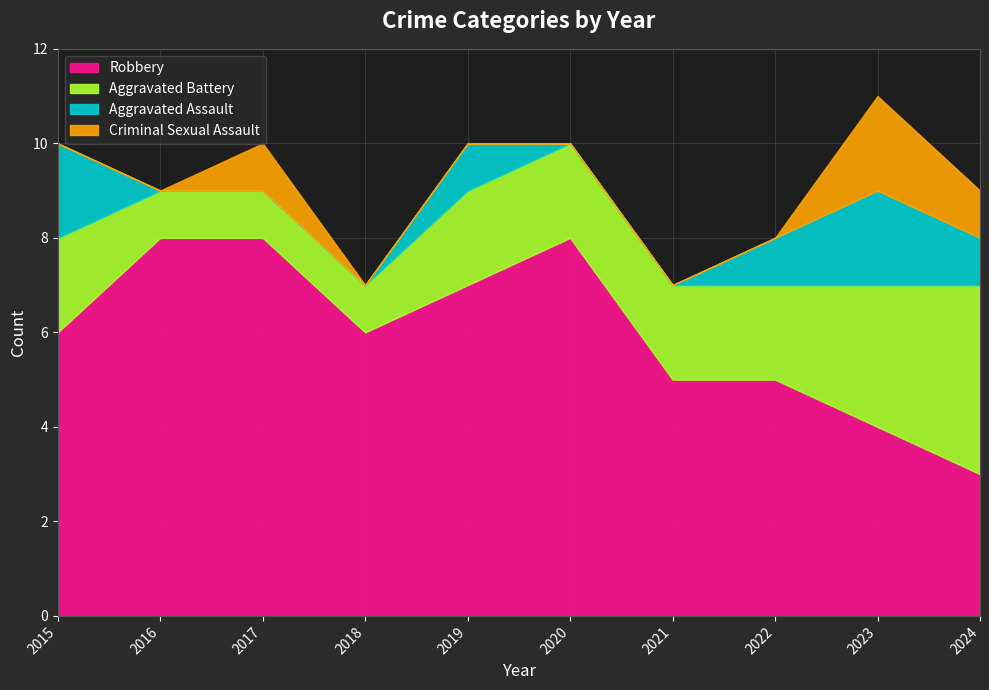

At which label is Aggravated Assault closest to 1?

2019